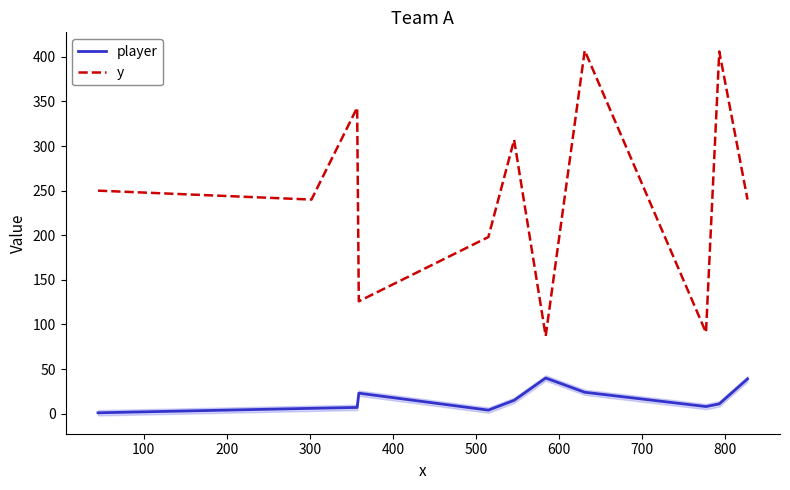

Reading left to right, extract all data points from this chart.

player: 1	6	7	23	4	15	40	24	8	11	39
y: 250	240	343	126	198	307	87	407	91	406	240